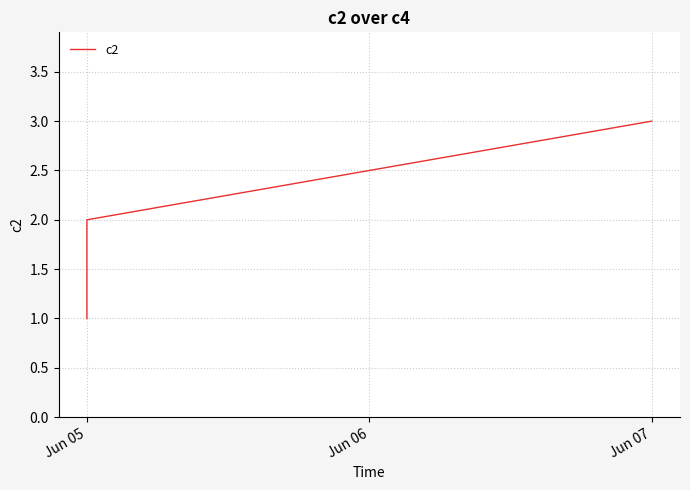

How many values are between 1 and 3?

3